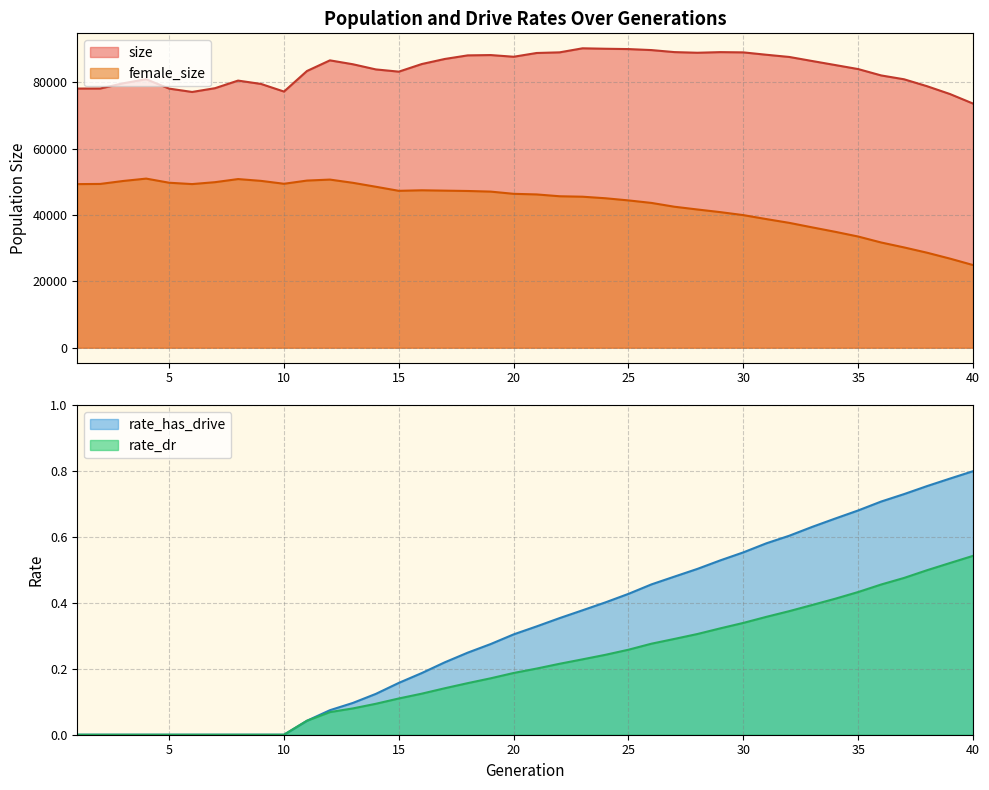

At which label does size first exceed 85400?

12